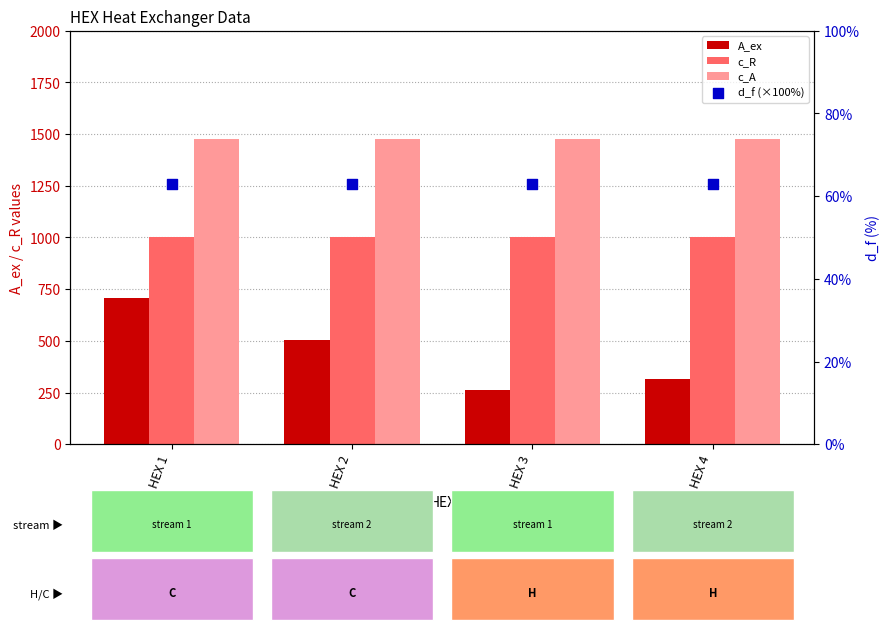

Which series has the largest total across all categories?

c_A